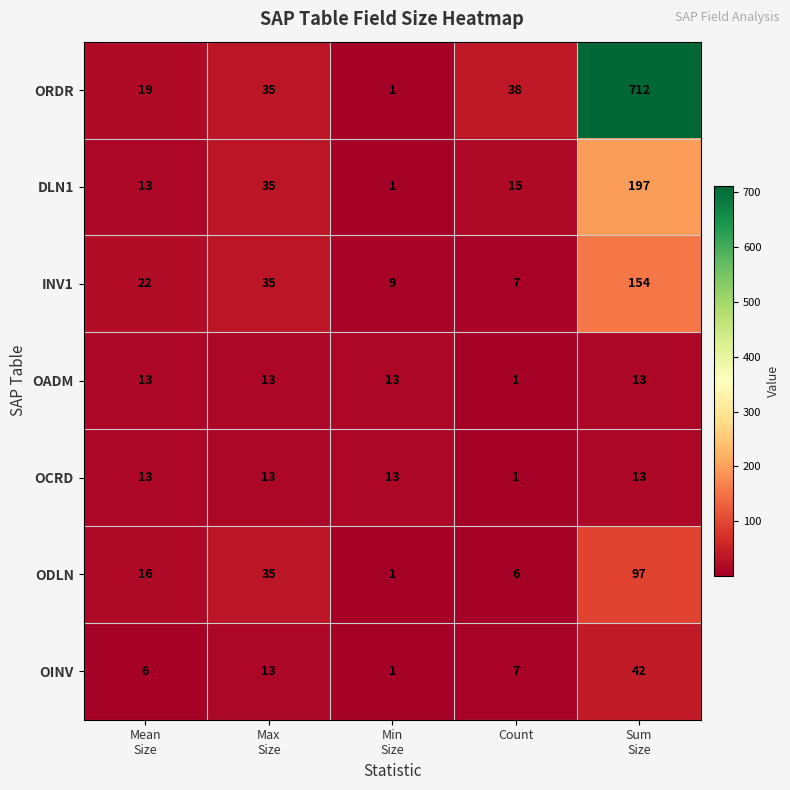

What is the difference between the maximum and second lowest values in the ODLN series?

91